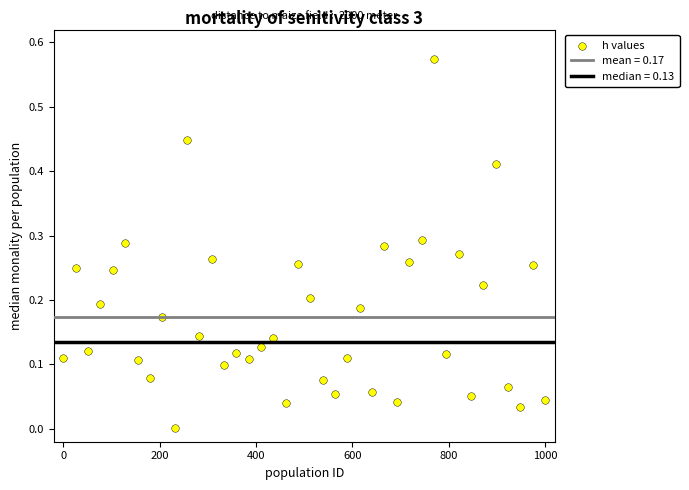

What is the range of X values (max minus min)?

1000.0